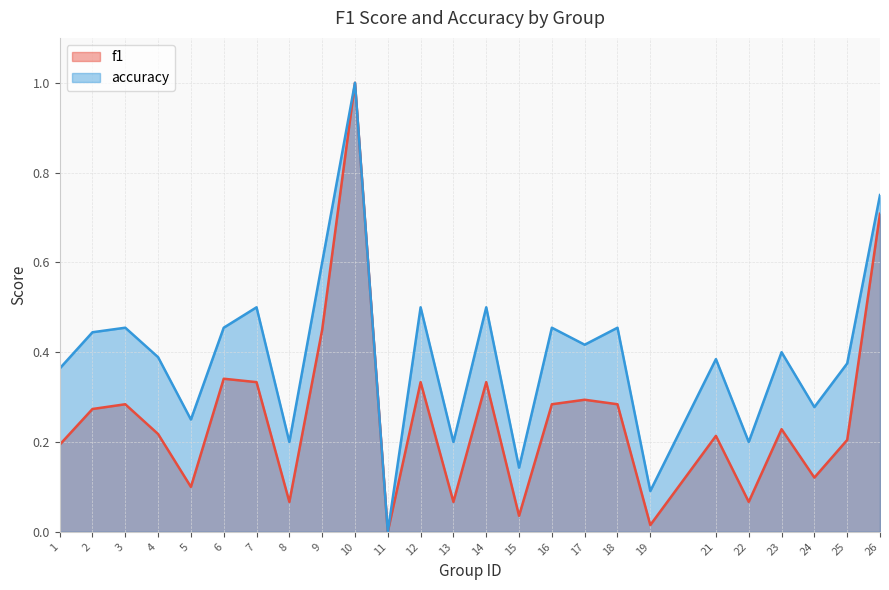

At 15, list the series in order from smallest to largest.

f1, accuracy